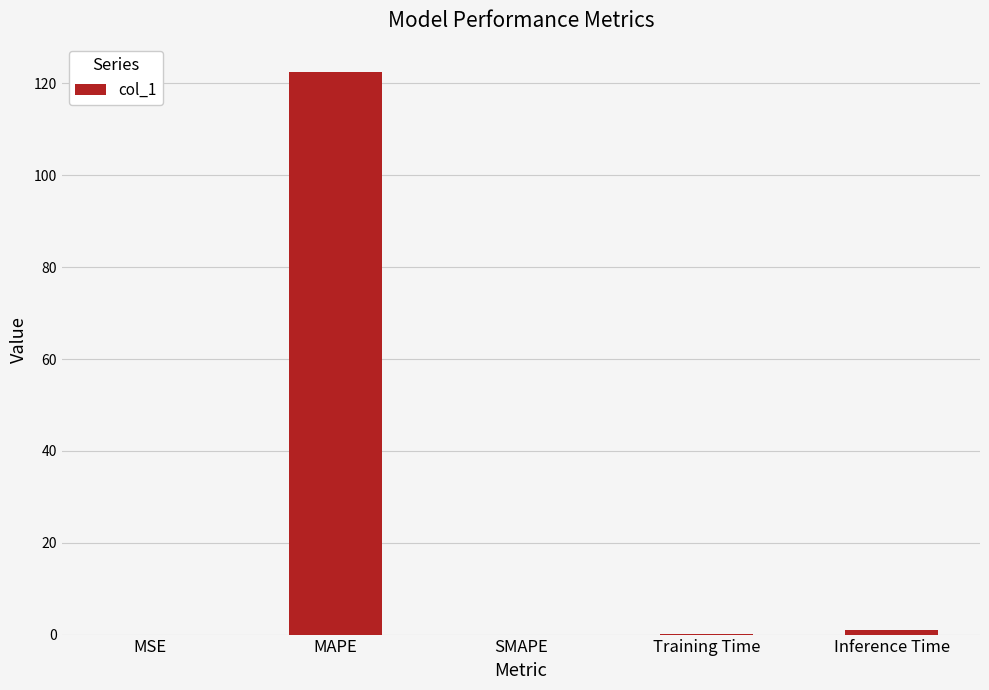

What is the maximum value shown in the chart?

122.5